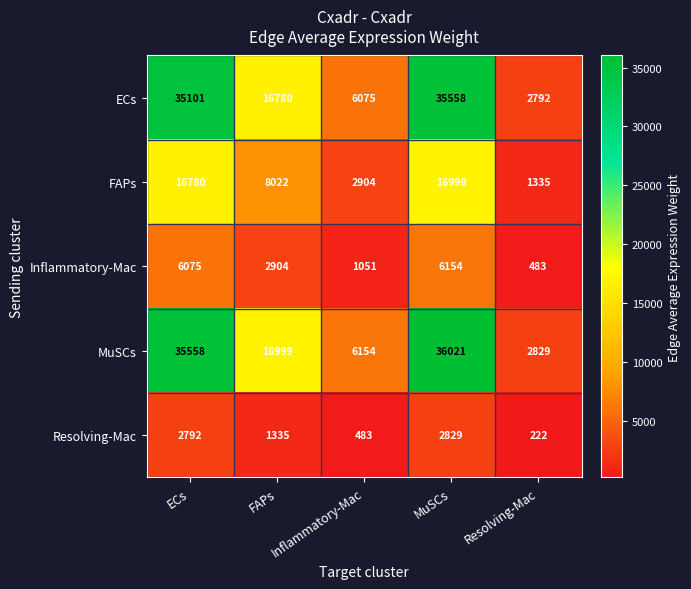

At MuSCs, list the series in order from largest to smallest.

MuSCs, ECs, FAPs, Inflammatory-Mac, Resolving-Mac